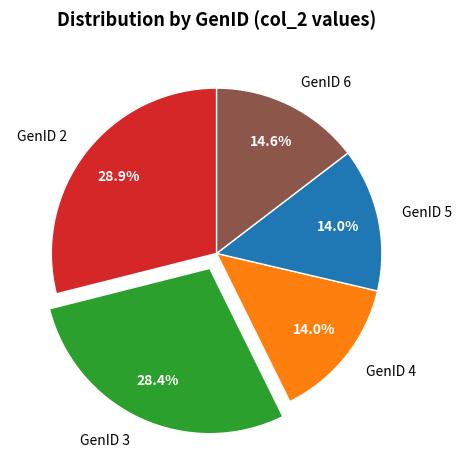

To the nearest percent, what portion does GenID 5 represent?

14%